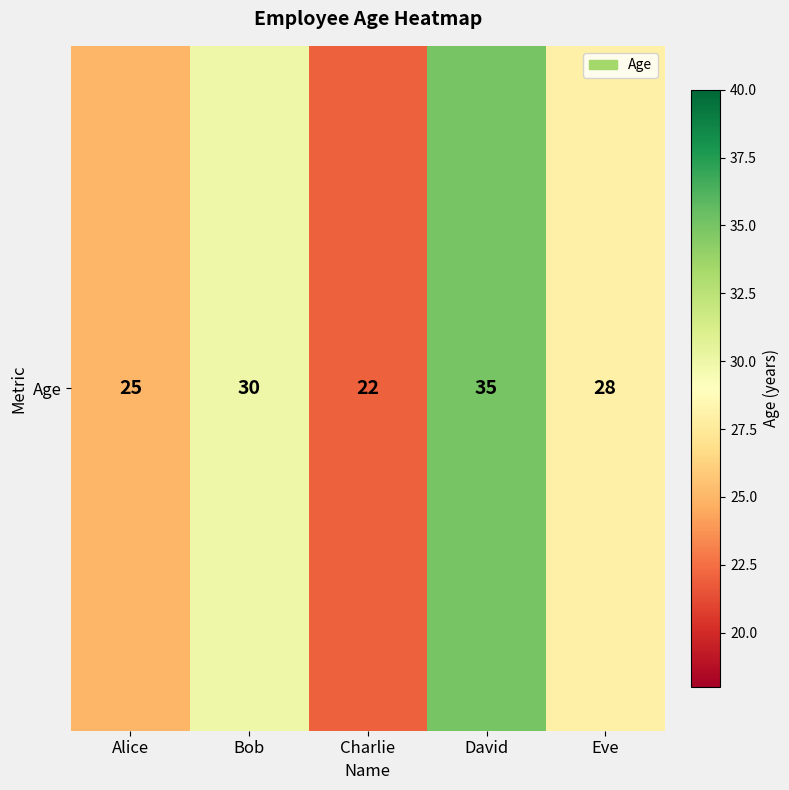

Which has a higher value, Charlie or Bob?

Bob